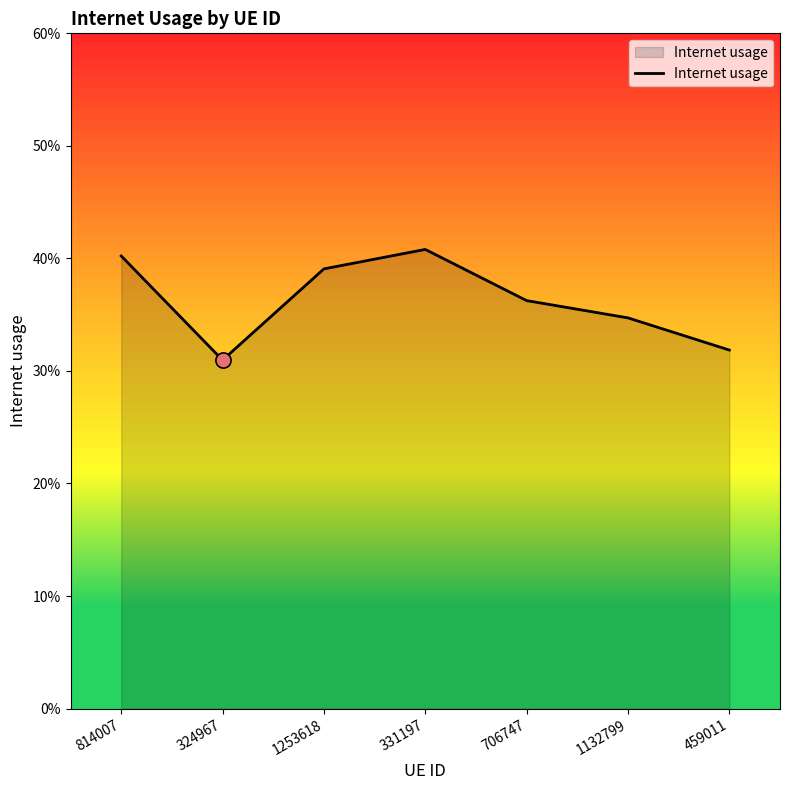

Which has a higher value, 706747 or 814007?

814007